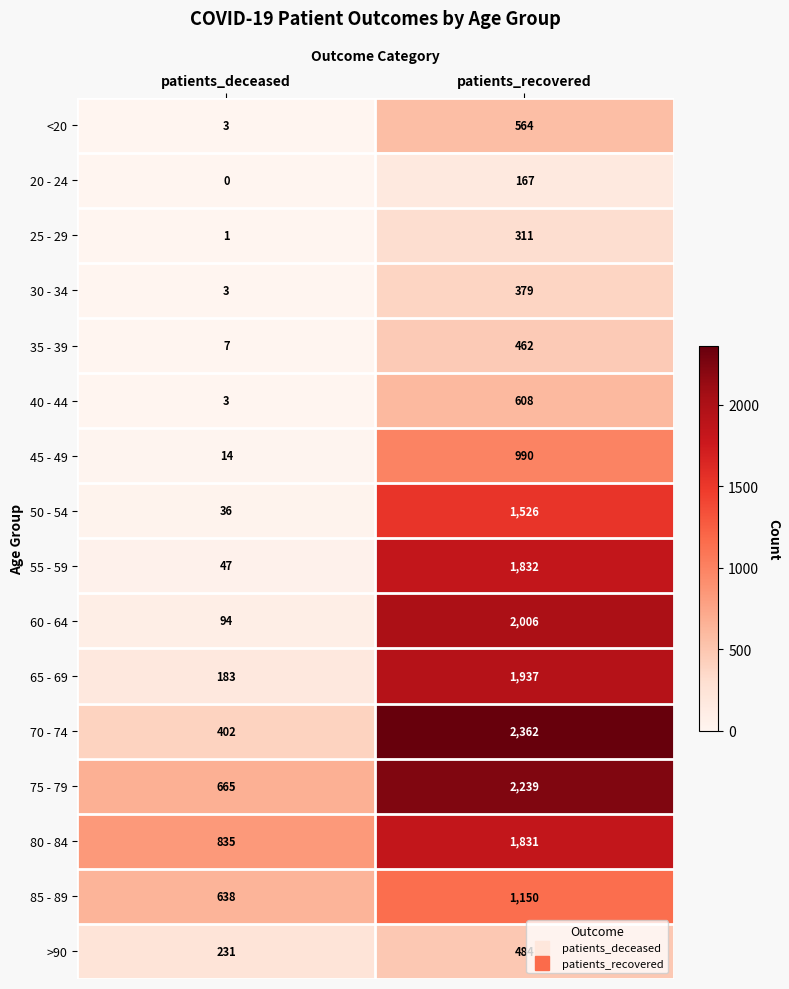

Which series has the largest total across all categories?

75 - 79